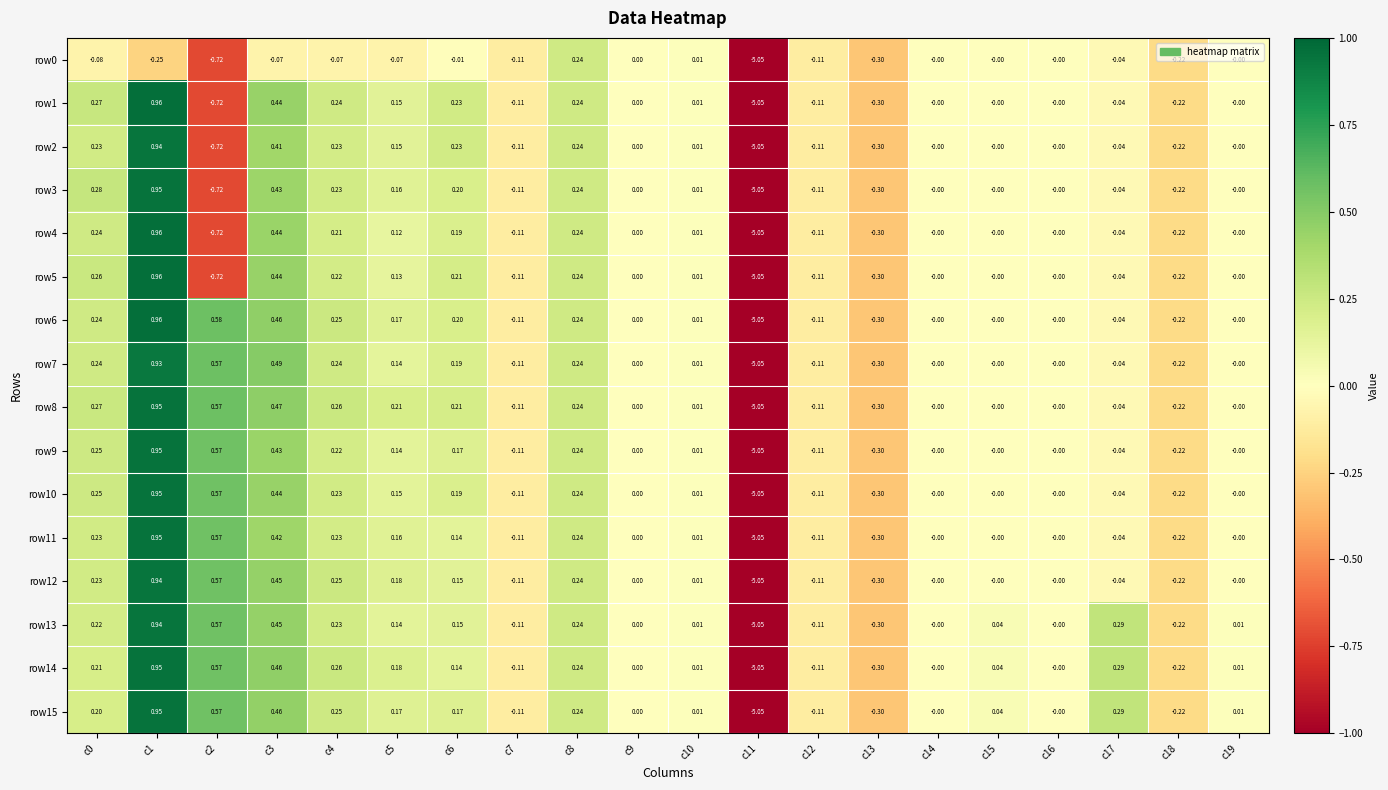

At which category is the sum across all series the highest?

c1